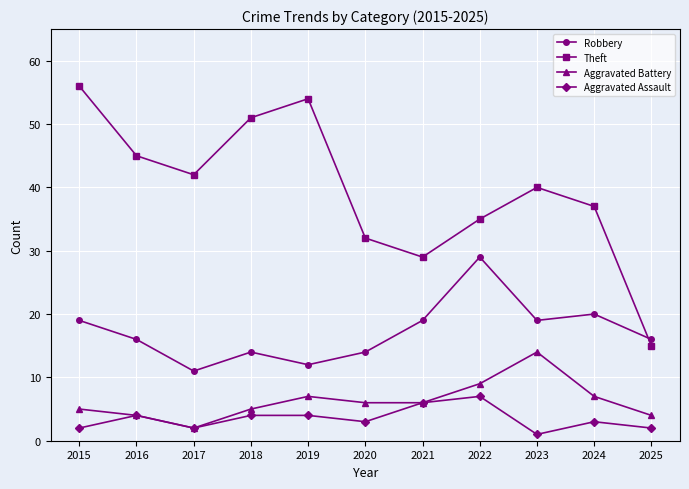

What is the difference between the Aggravated Assault values at 2015 and 2023?

1